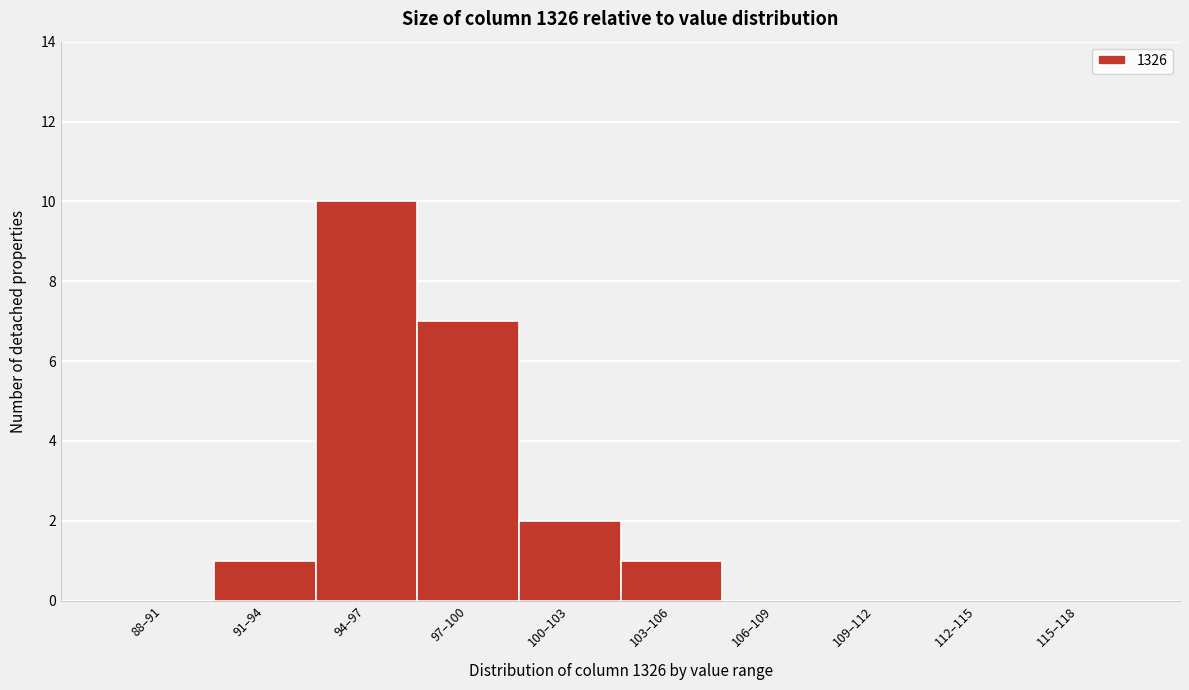

Reading left to right, what are all the values shown in this chart?

88–91=0	91–94=1	94–97=10	97–100=7	100–103=2	103–106=1	106–109=0	109–112=0	112–115=0	115–118=0